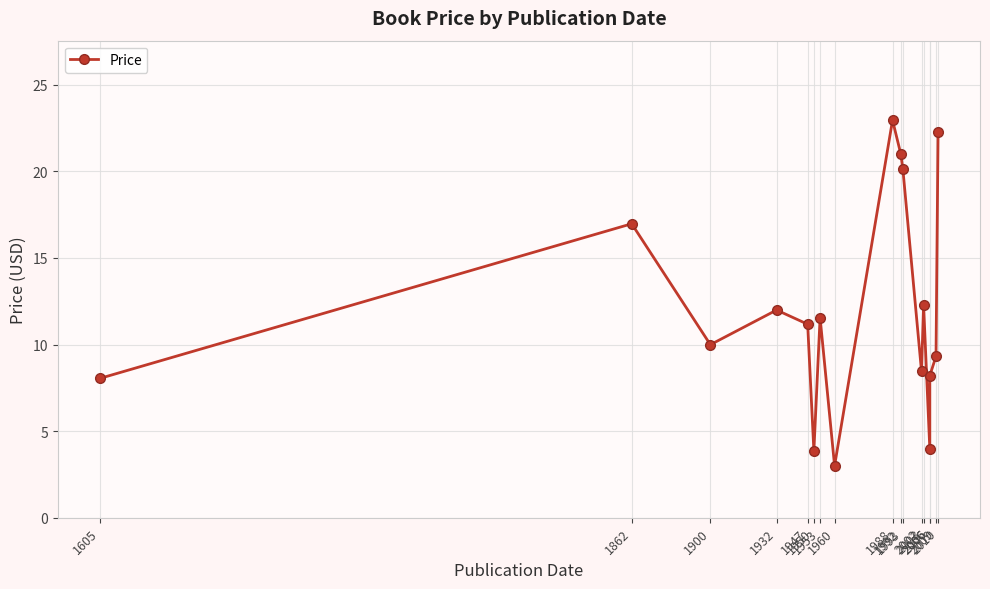

How many interior local valleys (lower than both neighbors) does the data have?

5